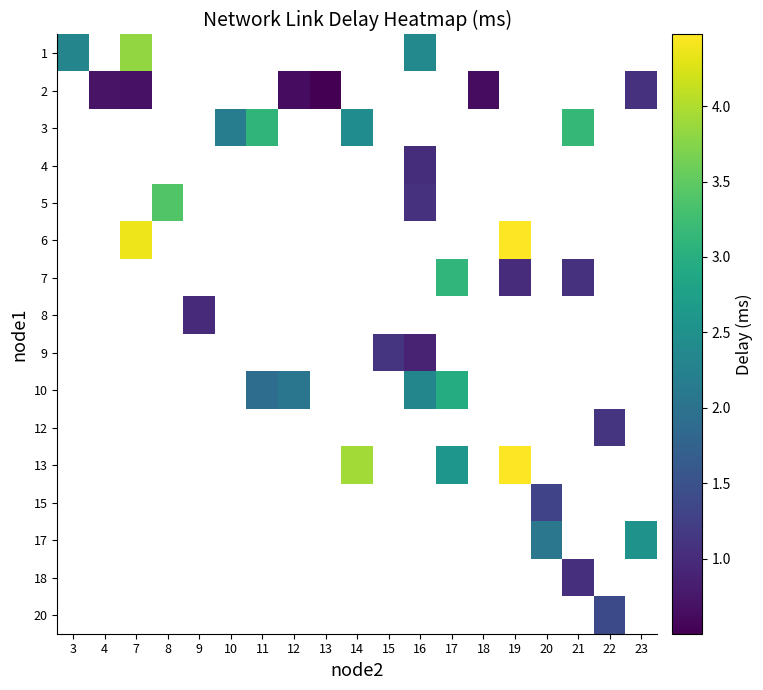

List the labels in order of row_15 value, smallest first.

3, 4, 7, 8, 9, 10, 11, 12, 13, 14, 15, 16, 17, 18, 19, 20, 21, 22, 23